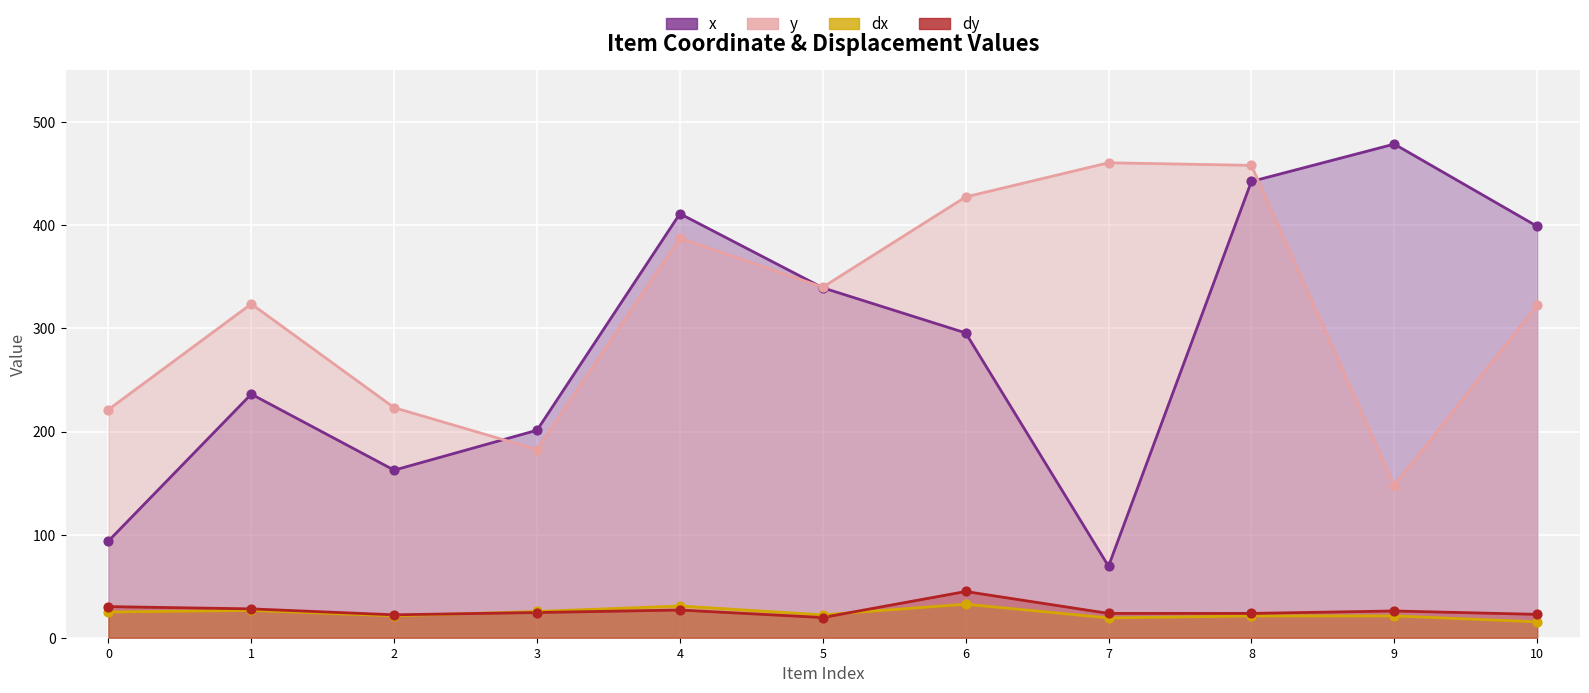

At which category is the sum across all series the highest?

8